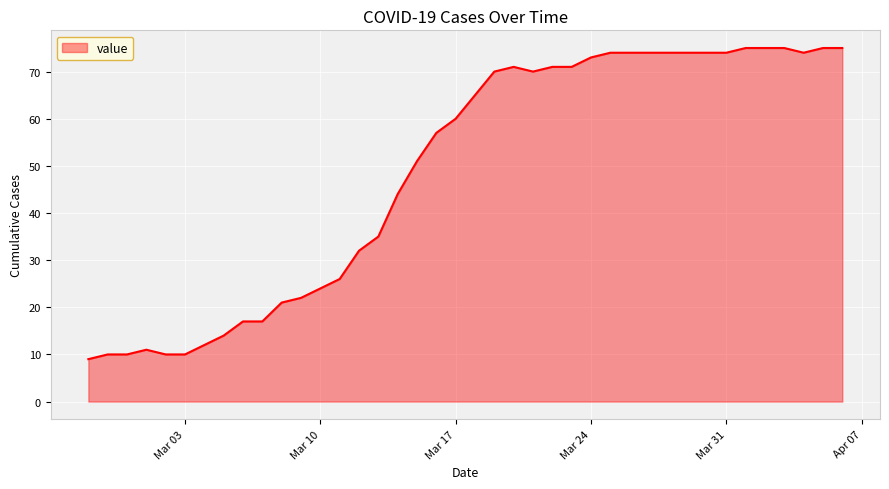

What is the difference between the maximum and minimum values?

66